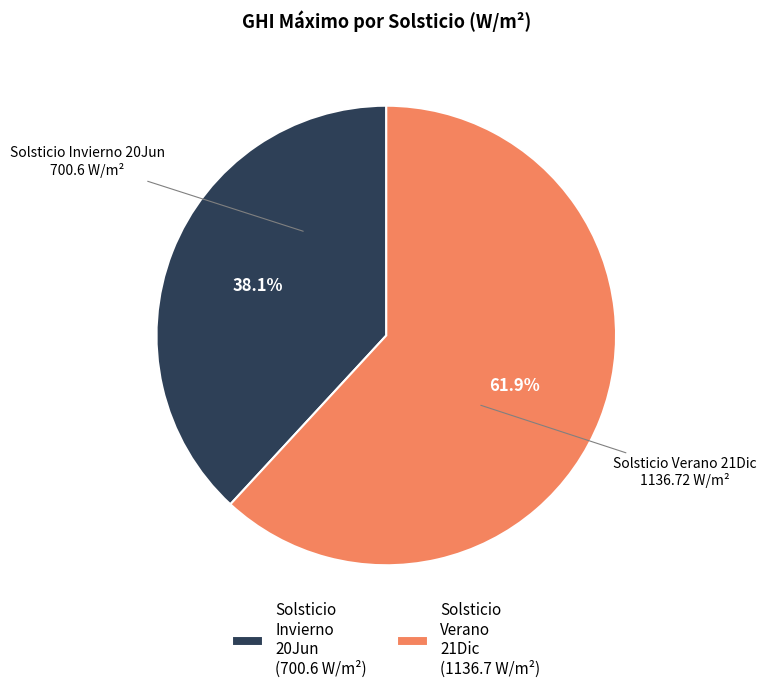

Which category accounts for the majority?

Solsticio Verano 21Dic (1136.7 W/m²)